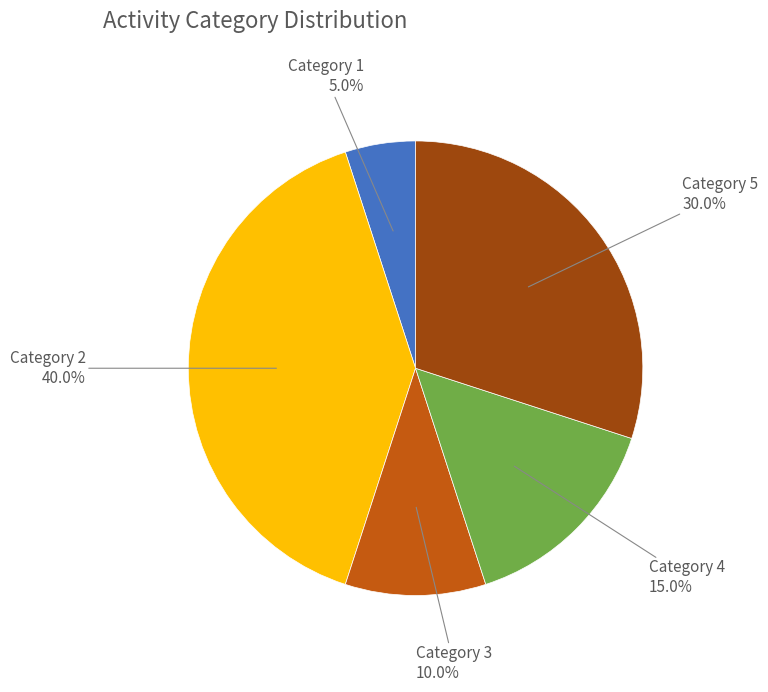

Count the number of slices in the pie.

5